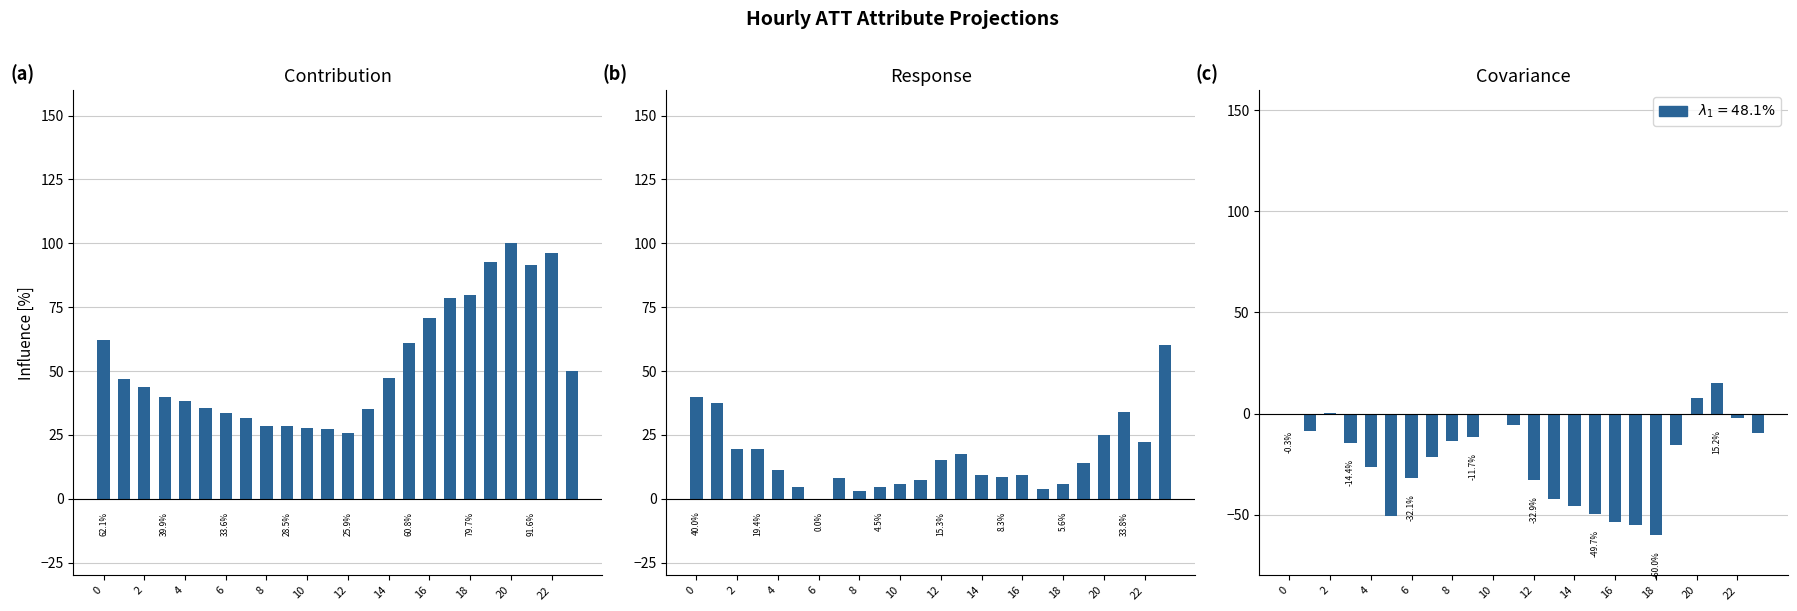

How many data points in ATT13 are above -14?

11